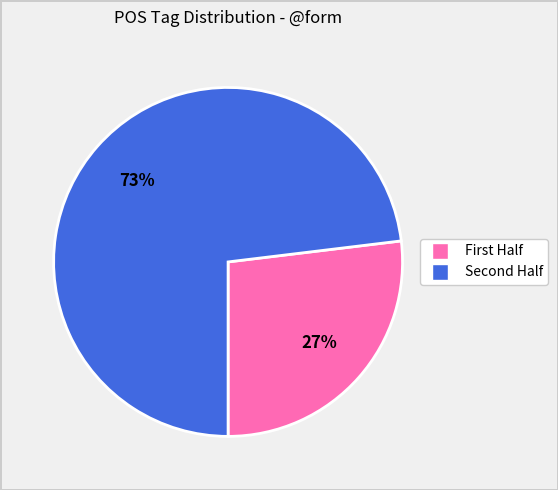

Is there a majority slice in this chart?

Yes